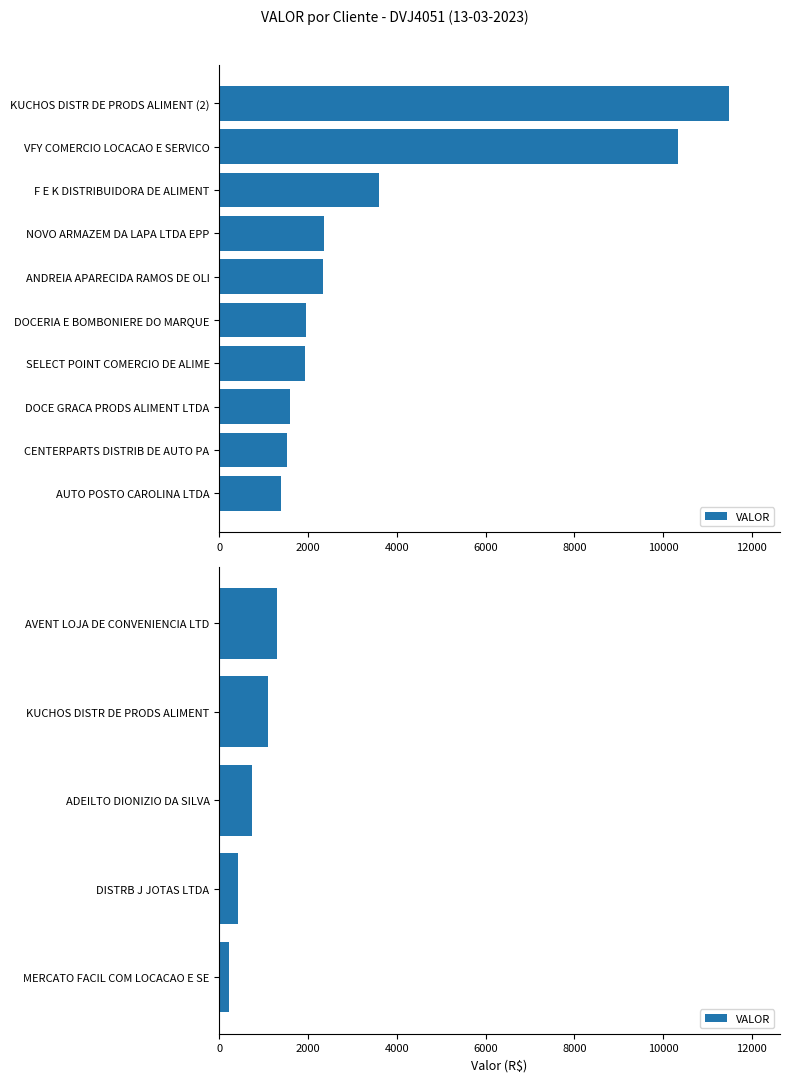

What is the difference between the second highest and second lowest values?

671.5